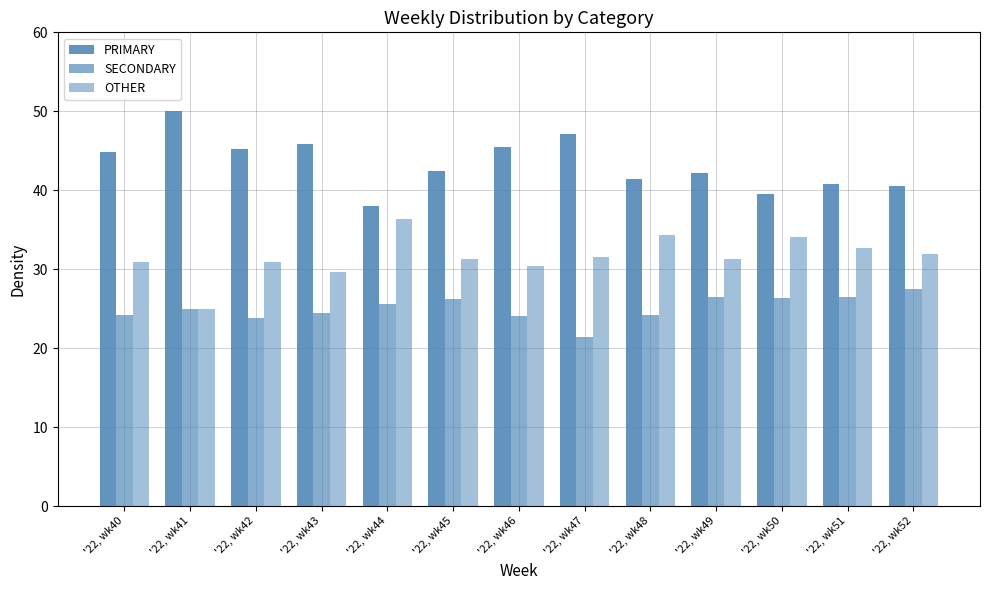

How many bars are there in each group?

3